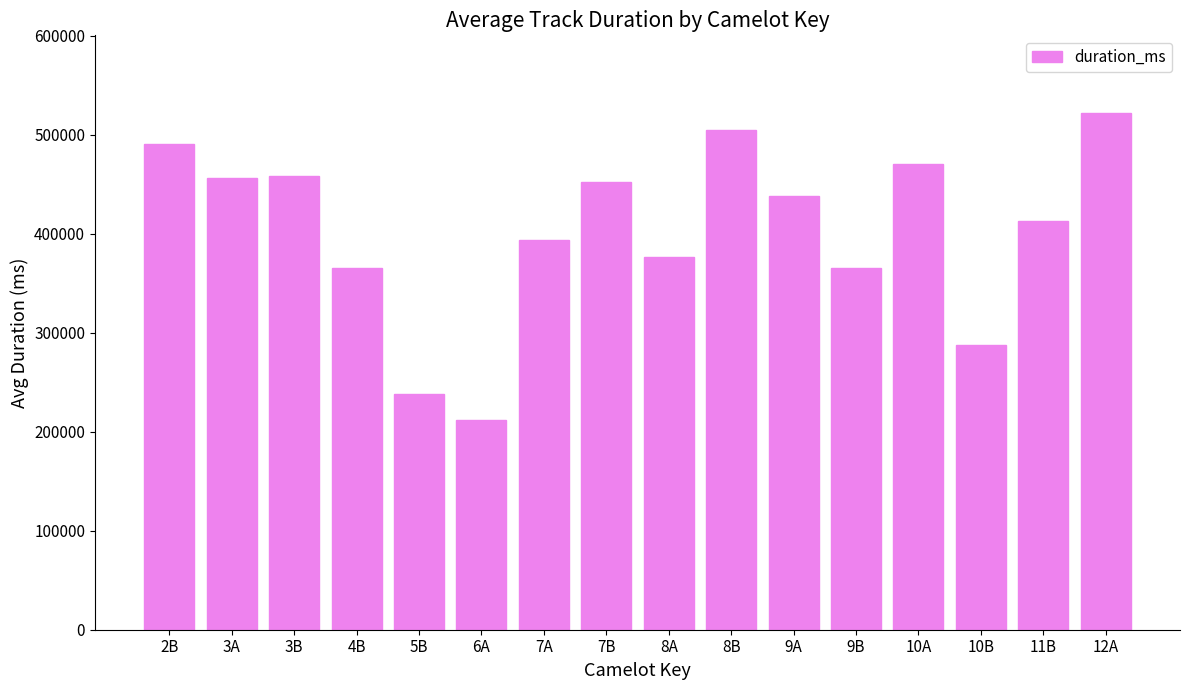

What position from the left is 6A?

6